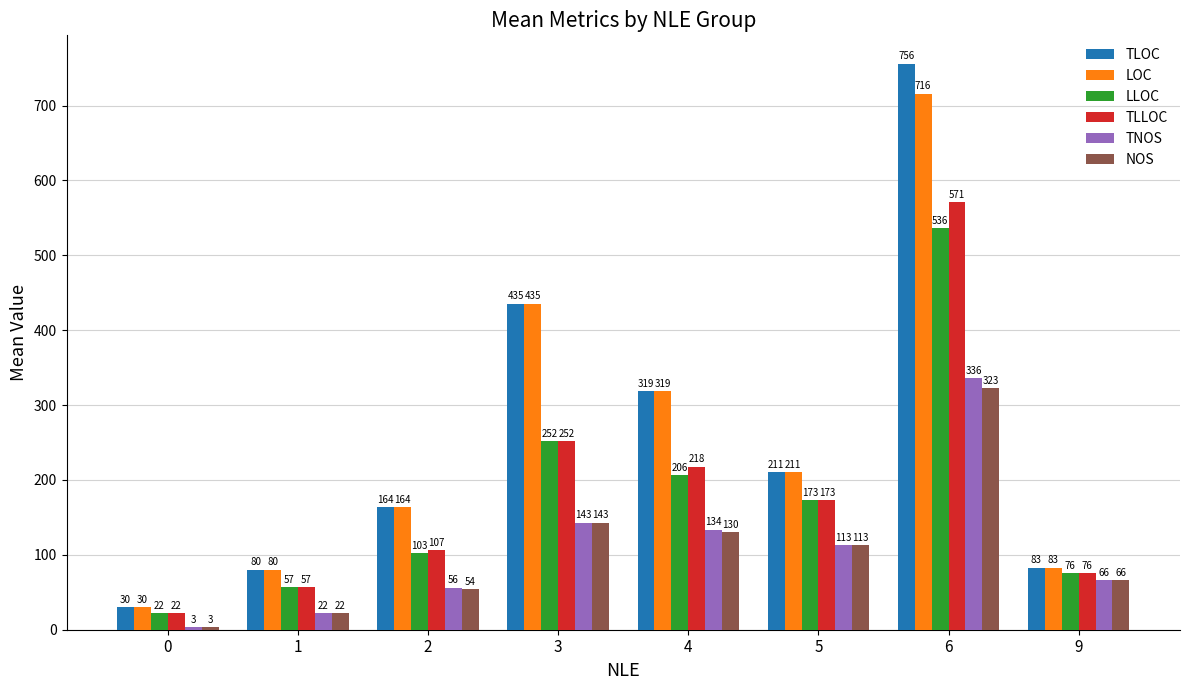

Rank the series at 6 from lowest to highest value.

NOS, TNOS, LLOC, TLLOC, LOC, TLOC